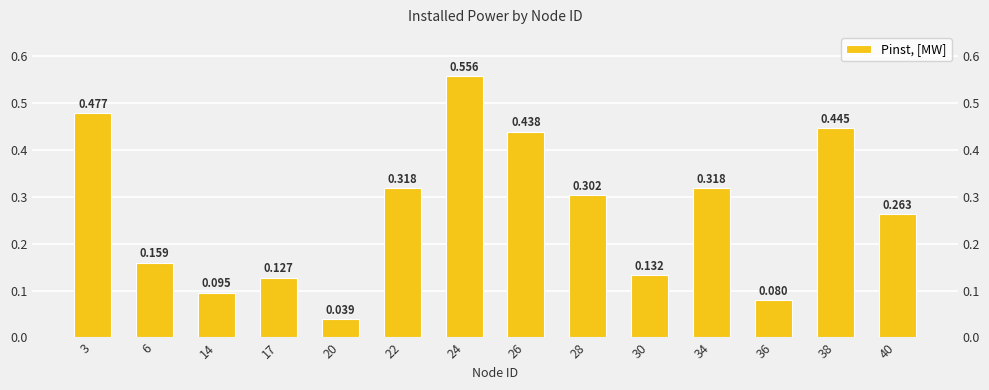

Does the chart contain stacked bars?

No